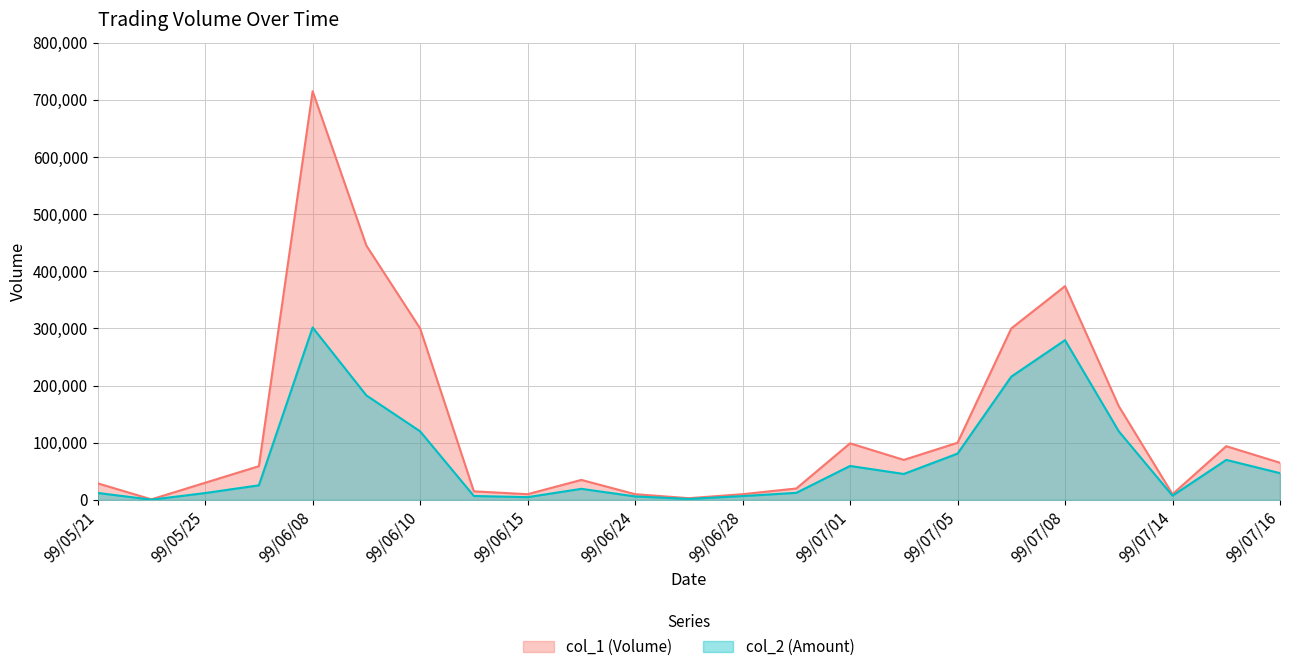

True or false: col_2 and col_1 intersect in this chart.

False